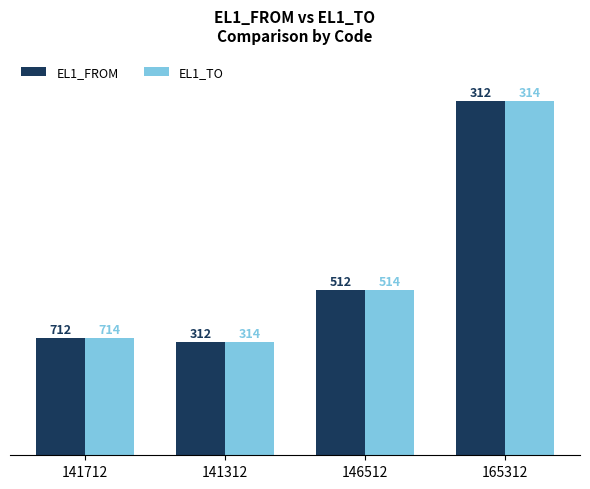

How many groups of bars are there?

4